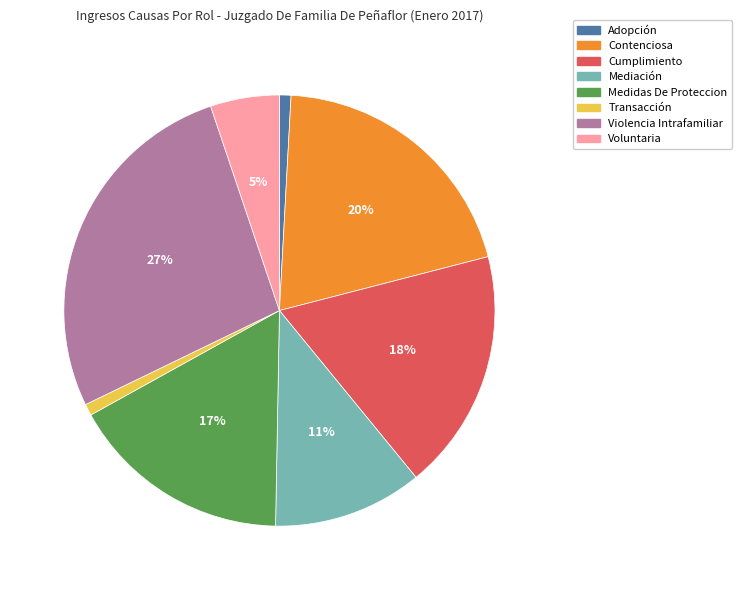

True or false: Medidas De Proteccion accounts for 17% of the total.

True